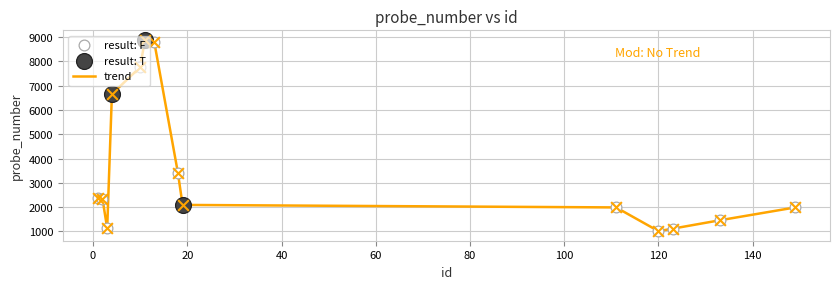

What is the maximum value shown in the chart?

8888